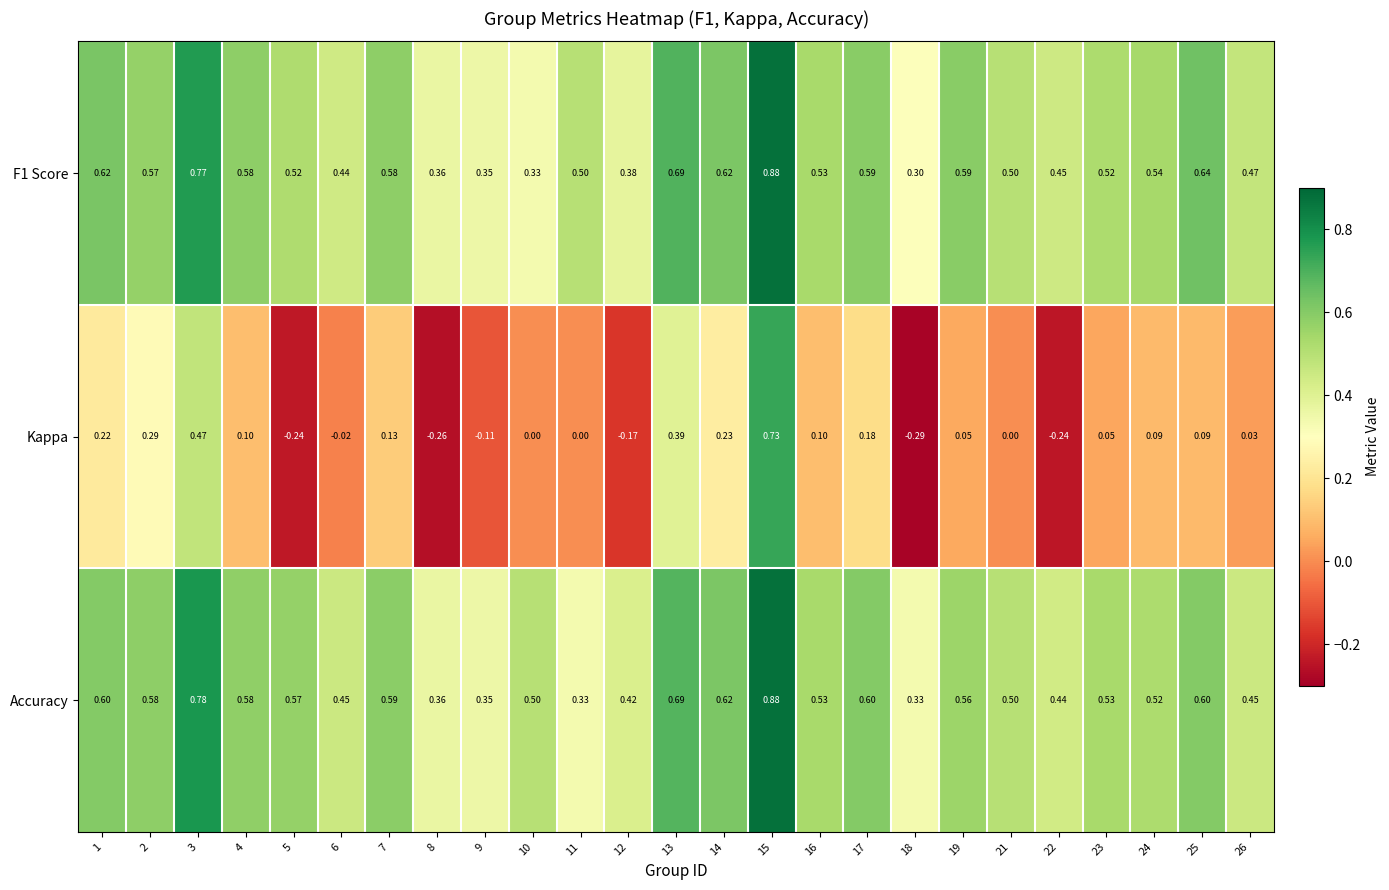

Which series has the largest total across all categories?

Accuracy